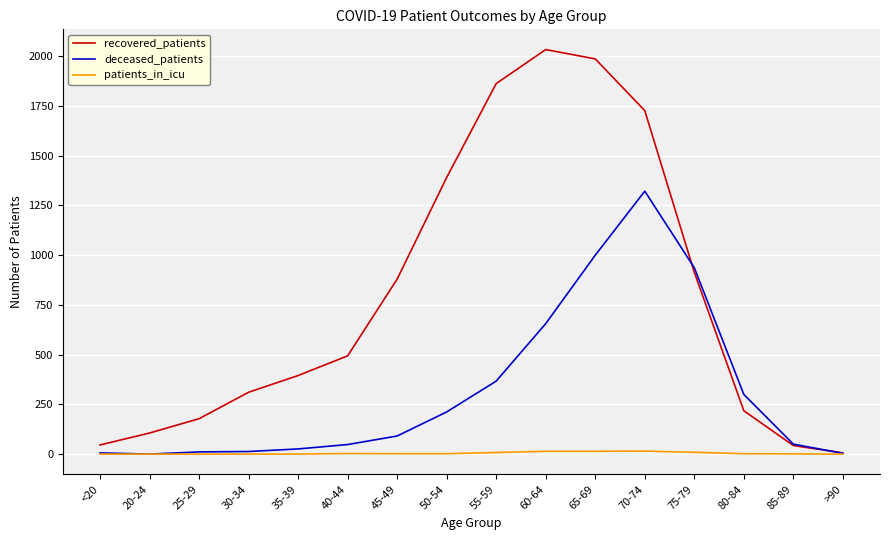

True or false: recovered_patients has a value of 369 at 80-84.

False